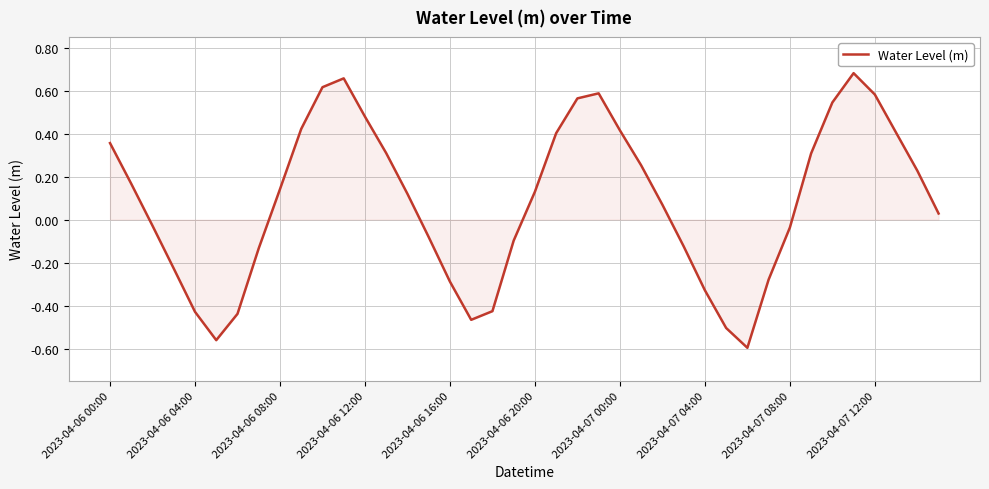

What is the difference between the maximum and minimum values?

1.3